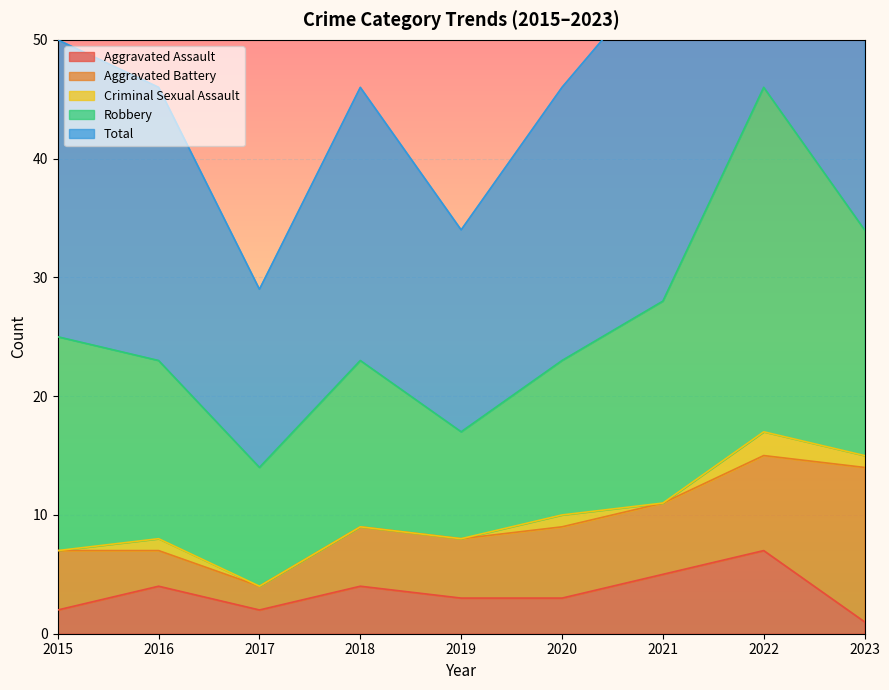

What is the approximate value of Criminal Sexual Assault at 2020?

1